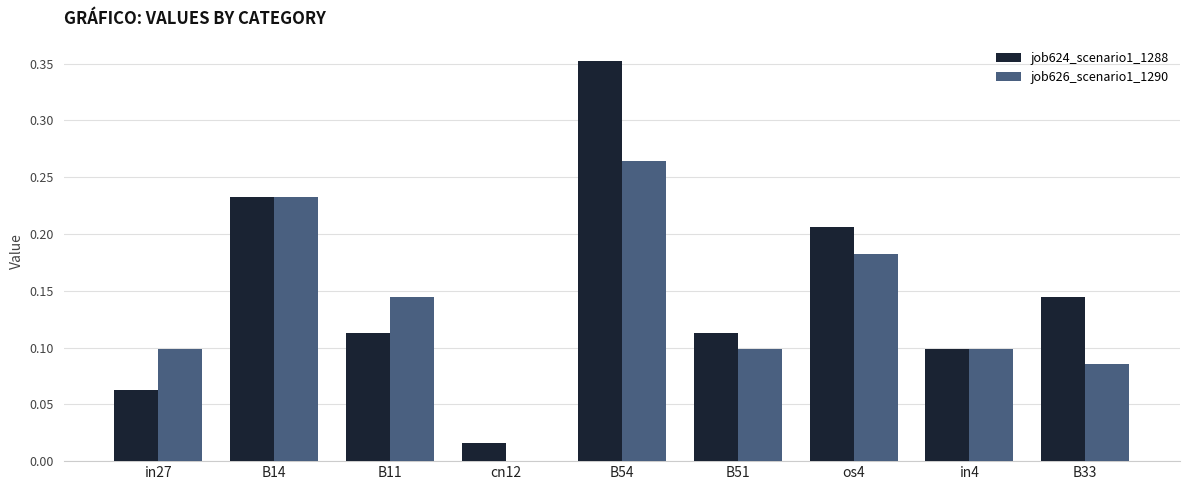

What is the sum of all job626_scenario1_1290 values?

1.2